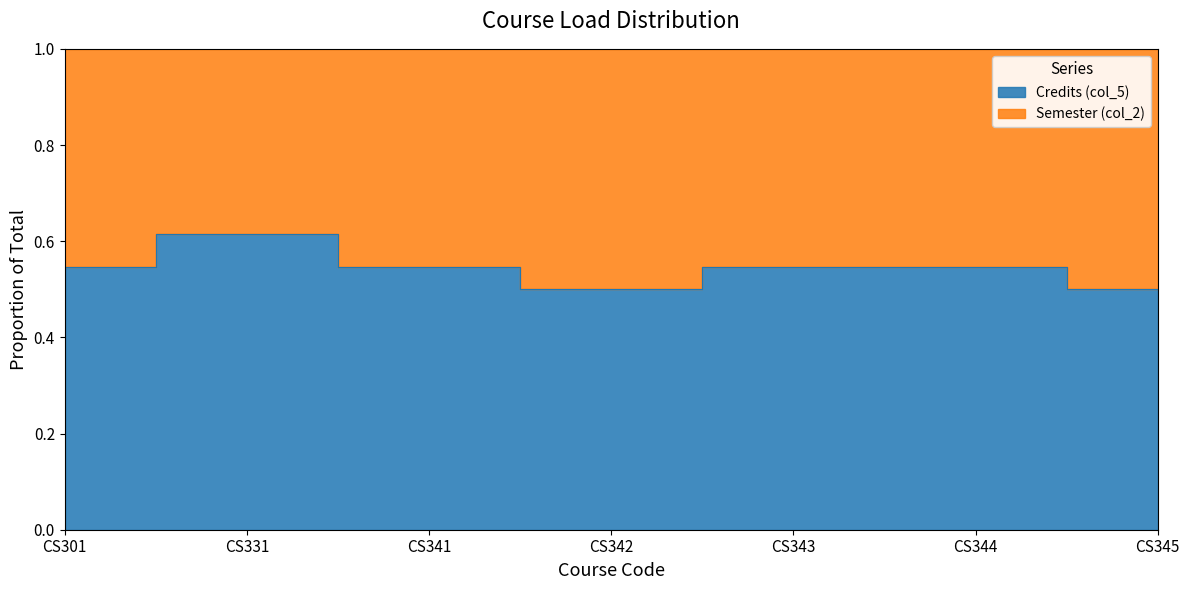

Where is the first local maximum?

CS331